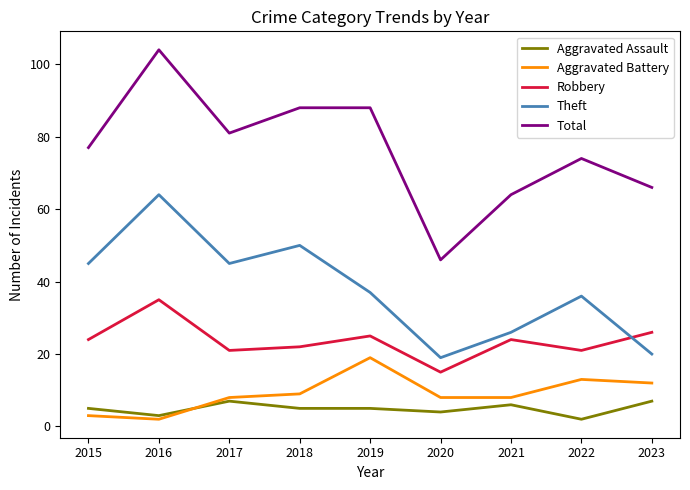

What is the difference between the Total values at 2020 and 2019?

42